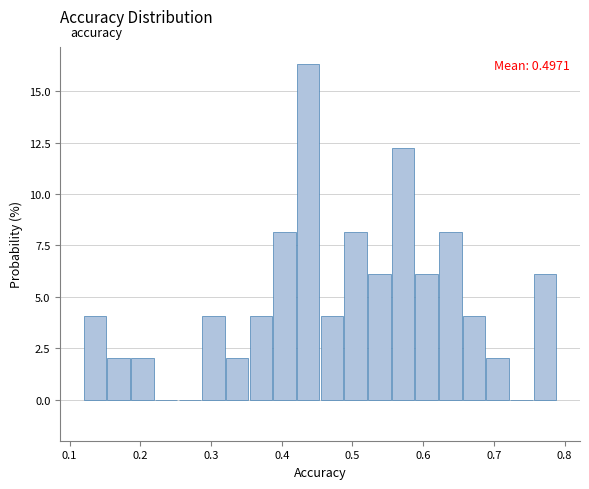

Read against the x-axis, roughly where is the centre of the tallest bar?

0.44